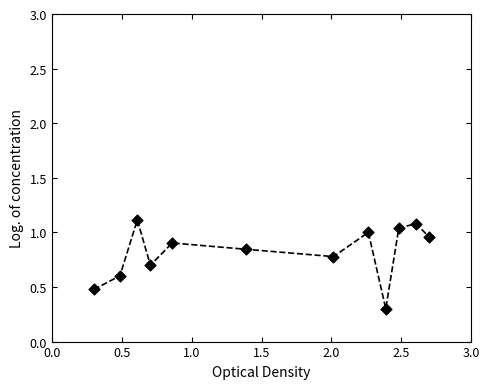

What is the minimum value shown in the chart?

0.3